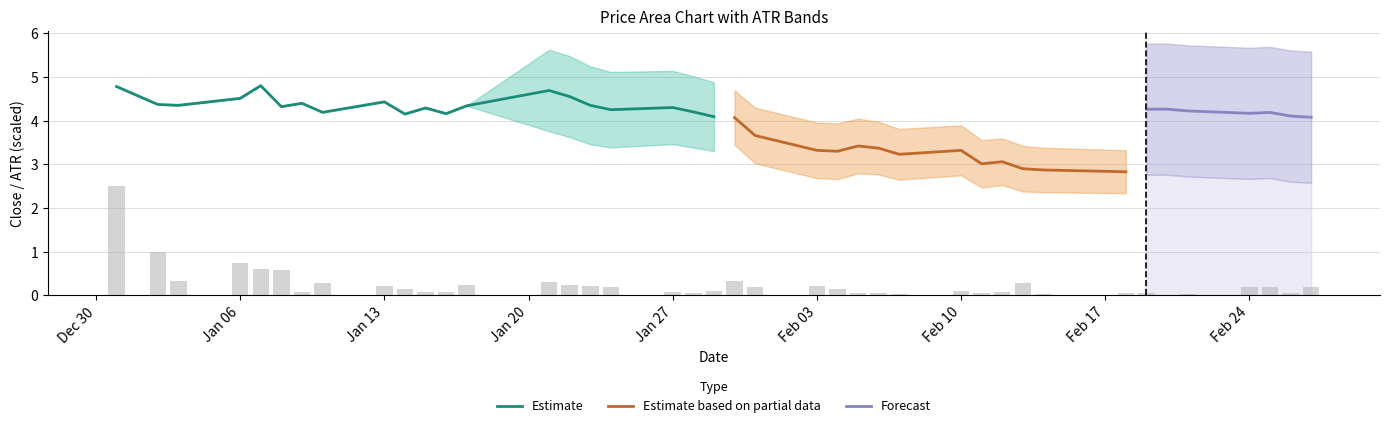

What is the minimum value for Estimate?

4.1